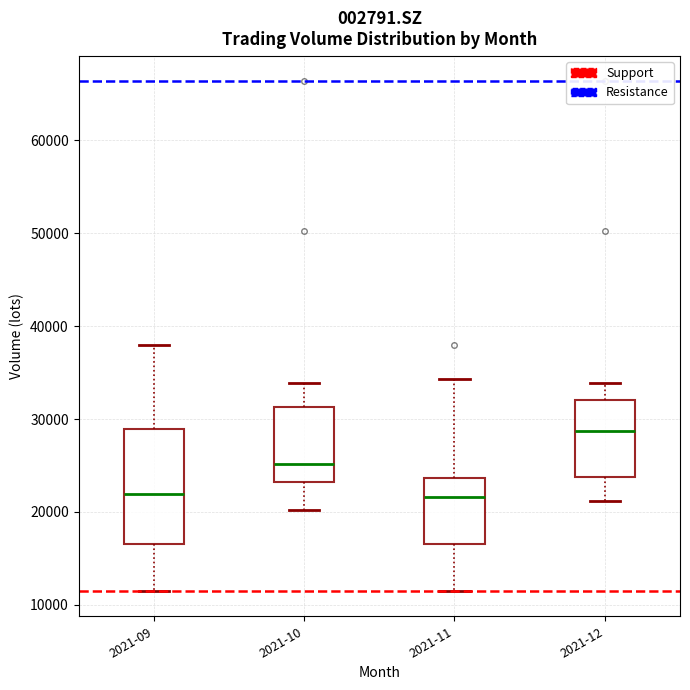

Where does the median line of the box for 2021-12 sit on the y-axis? The values are not printed on the chart, so give them approximately, as read against the axis.

29000